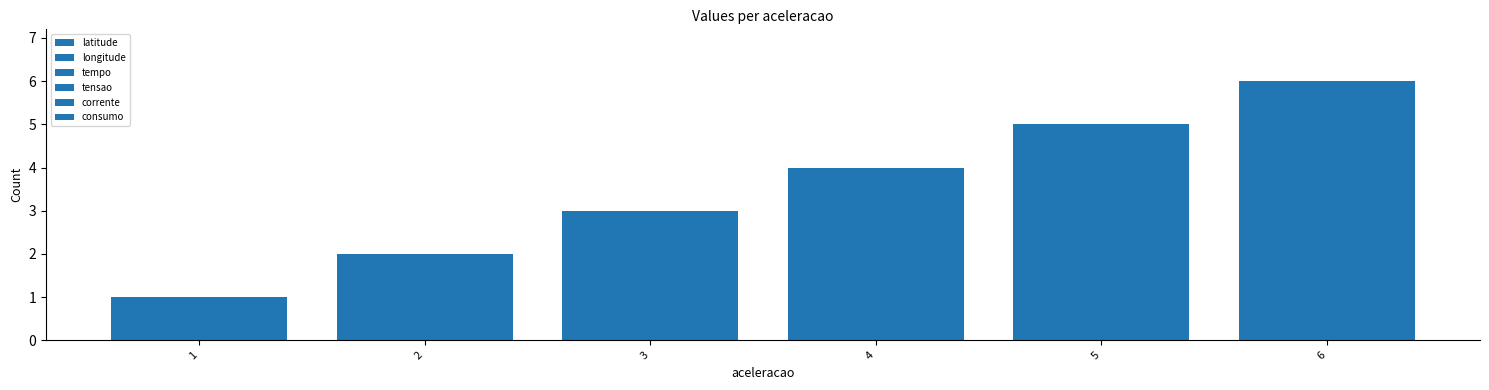

Count the number of categories in the chart.

6